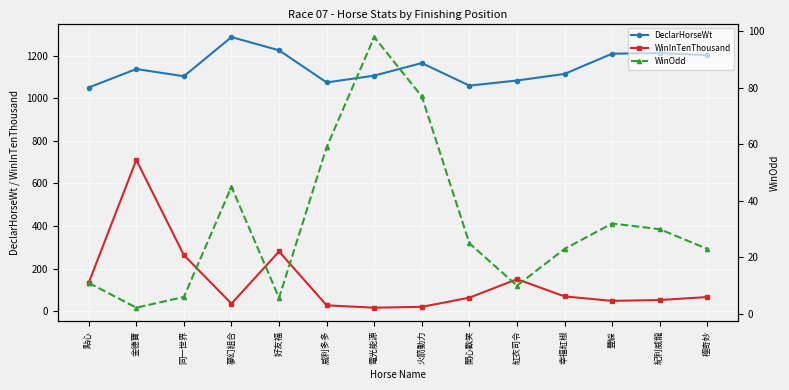

Which label corresponds to the smallest value in the chart?

金德寶